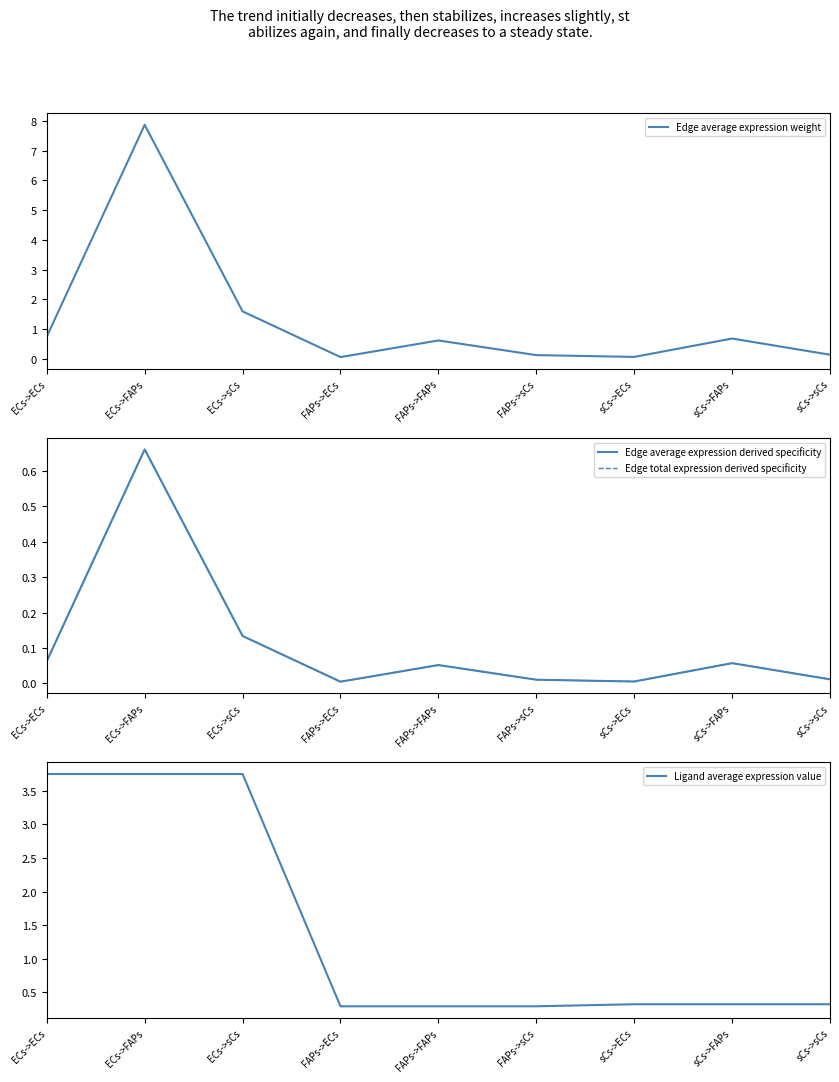

At which category does Edge average expression weight reach its first local peak?

ECs->FAPs